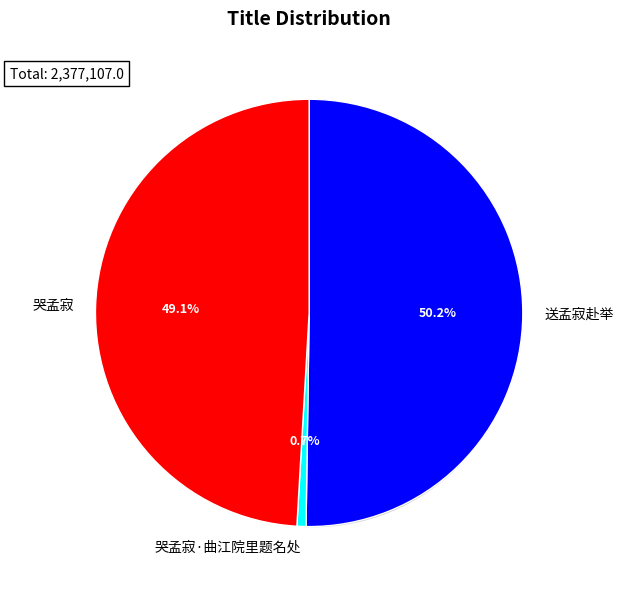

To the nearest percent, what percentage of the pie is 哭孟寂?

49%